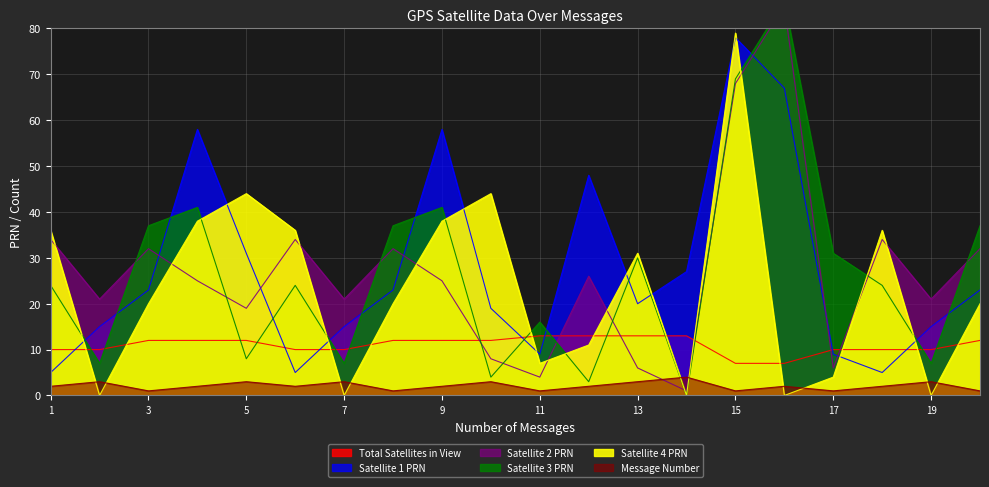

Where do Satellite 3 PRN and Satellite 2 PRN first cross each other?

2 and 3